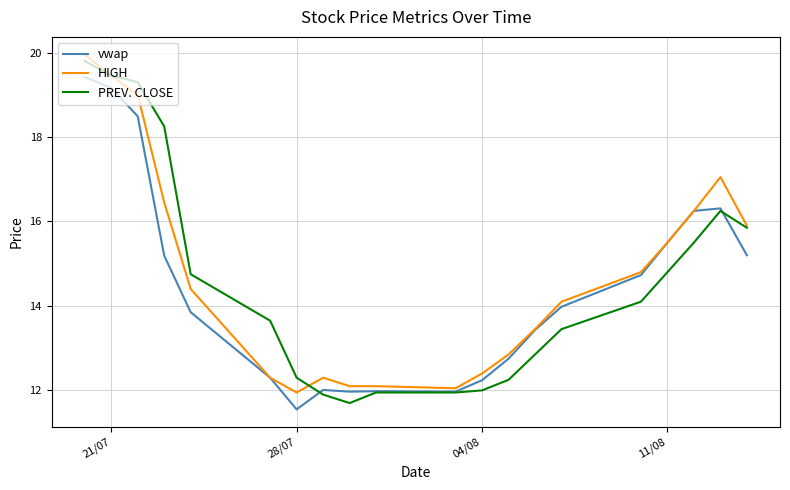

Does the chart have visible grid lines?

Yes